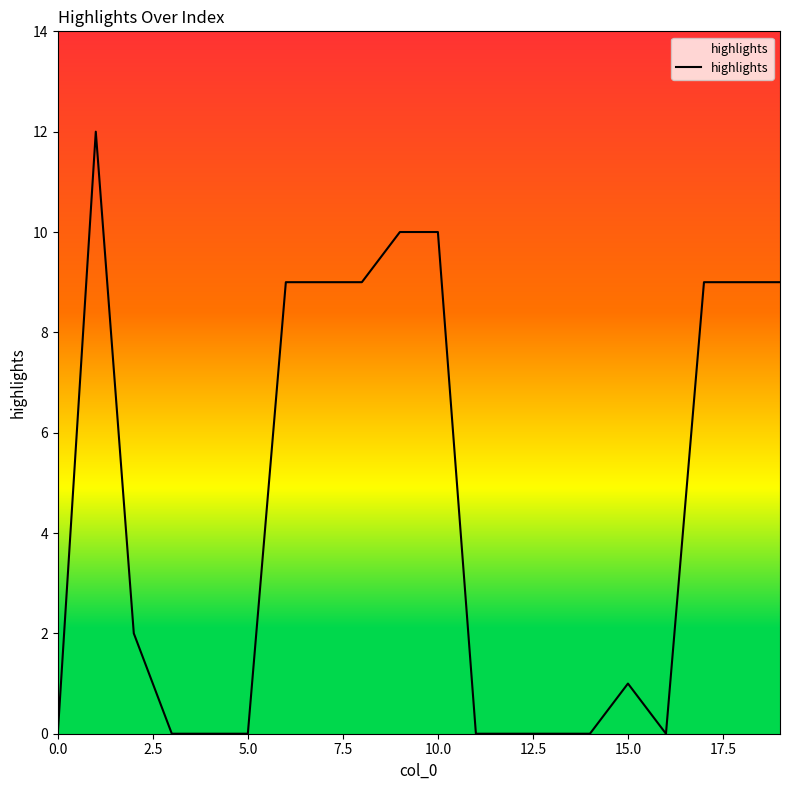

What is the difference between the maximum and minimum values?

12